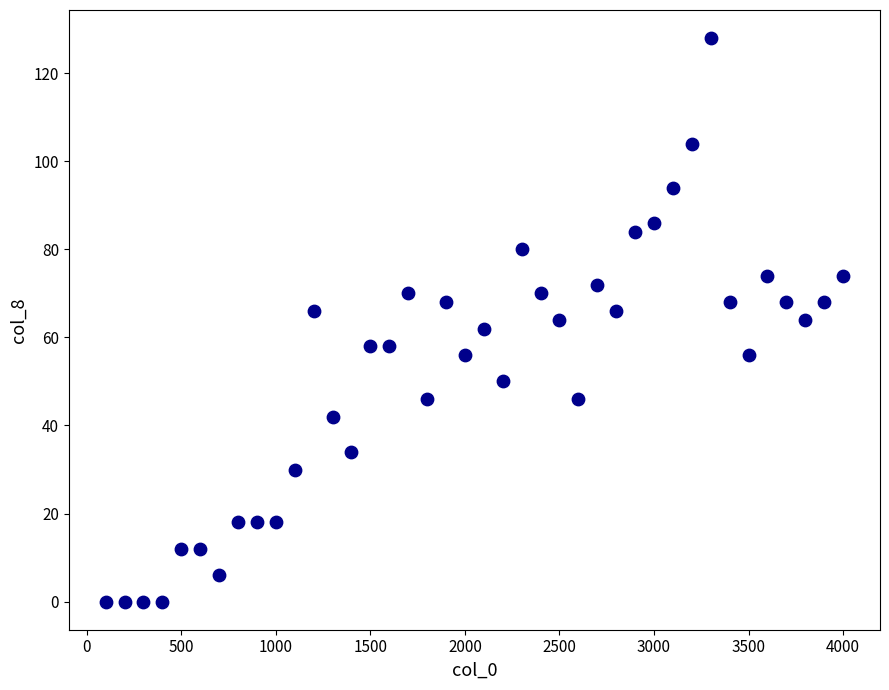

What is the range of Y values (max minus min)?

128